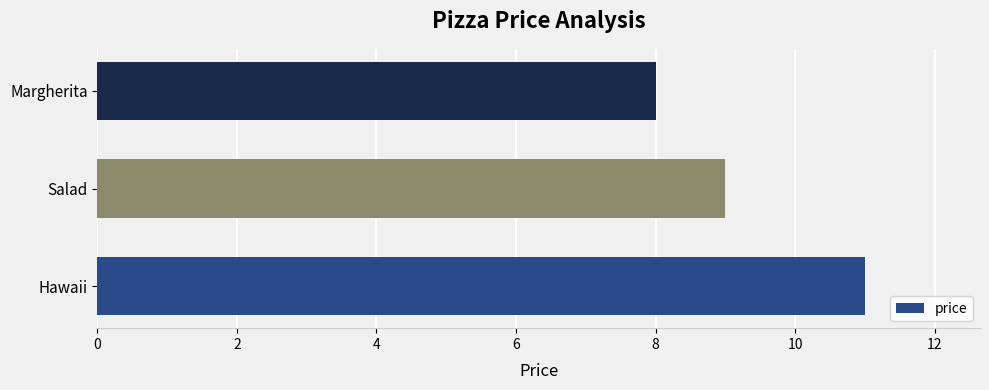

Approximately how many times larger is the value at Hawaii compared to Margherita?

1.4